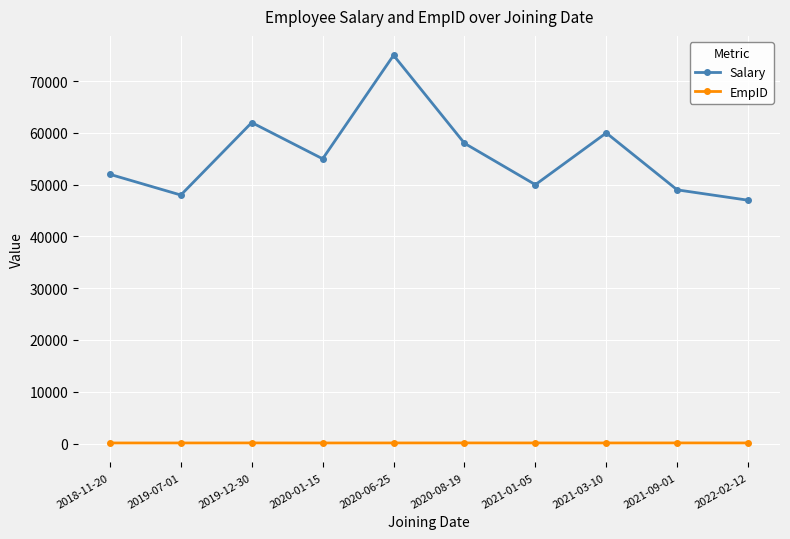

What is the label of the 9th point from the right?

2019-07-01